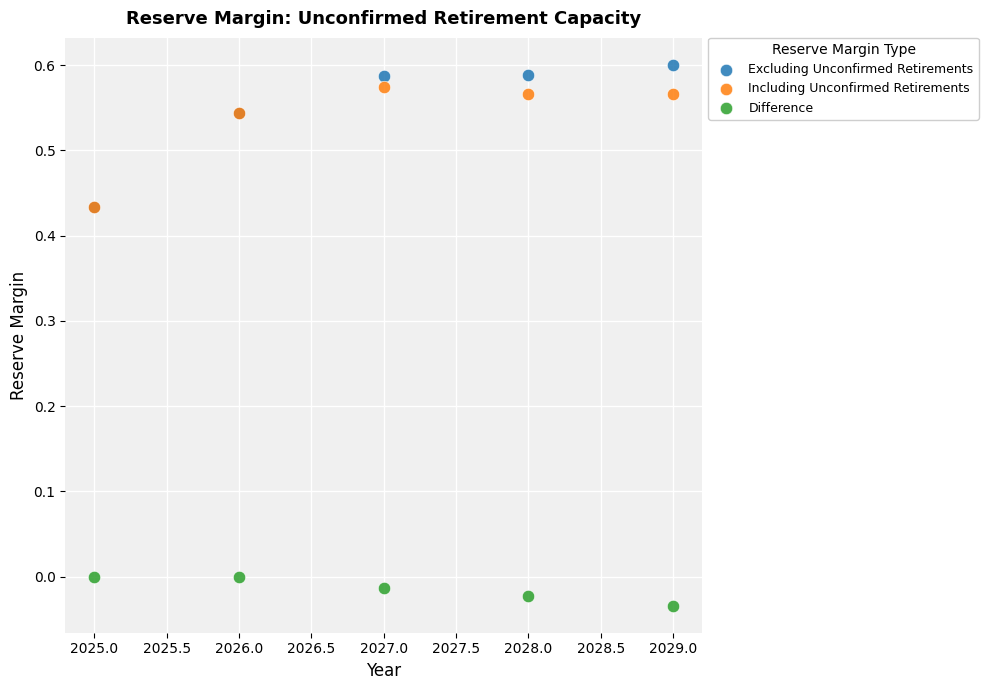

What are all the series names shown in the legend?

Excluding Unconfirmed Retirements, Including Unconfirmed Retirements, Difference